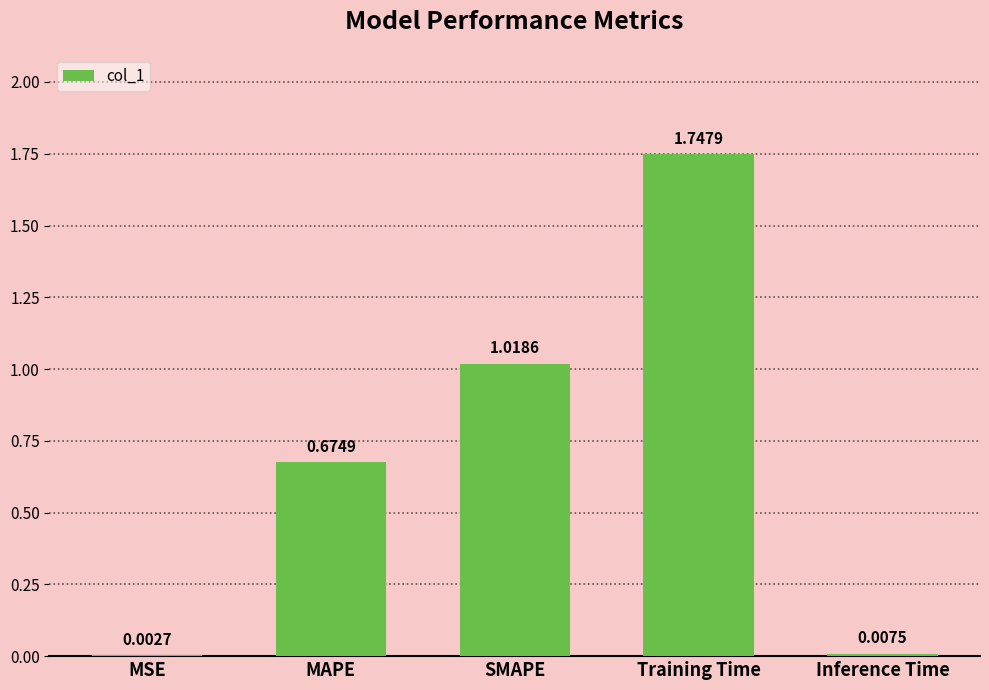

Between SMAPE and Training Time, which is larger?

Training Time